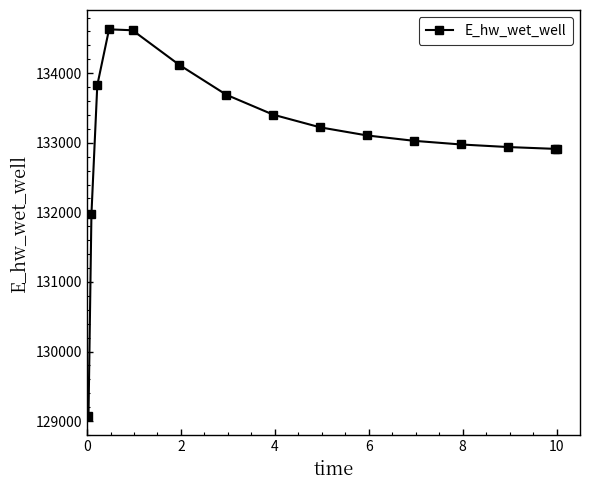

How many lines are shown in the chart?

1